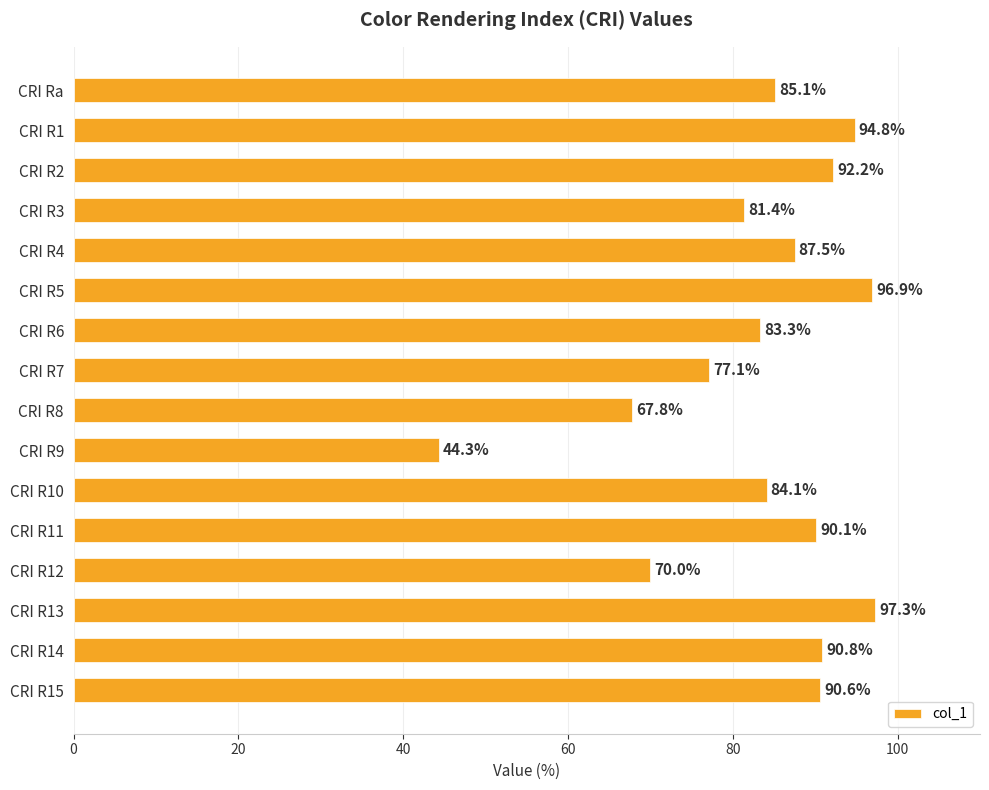

Which label corresponds to the largest value in the chart?

CRI R13